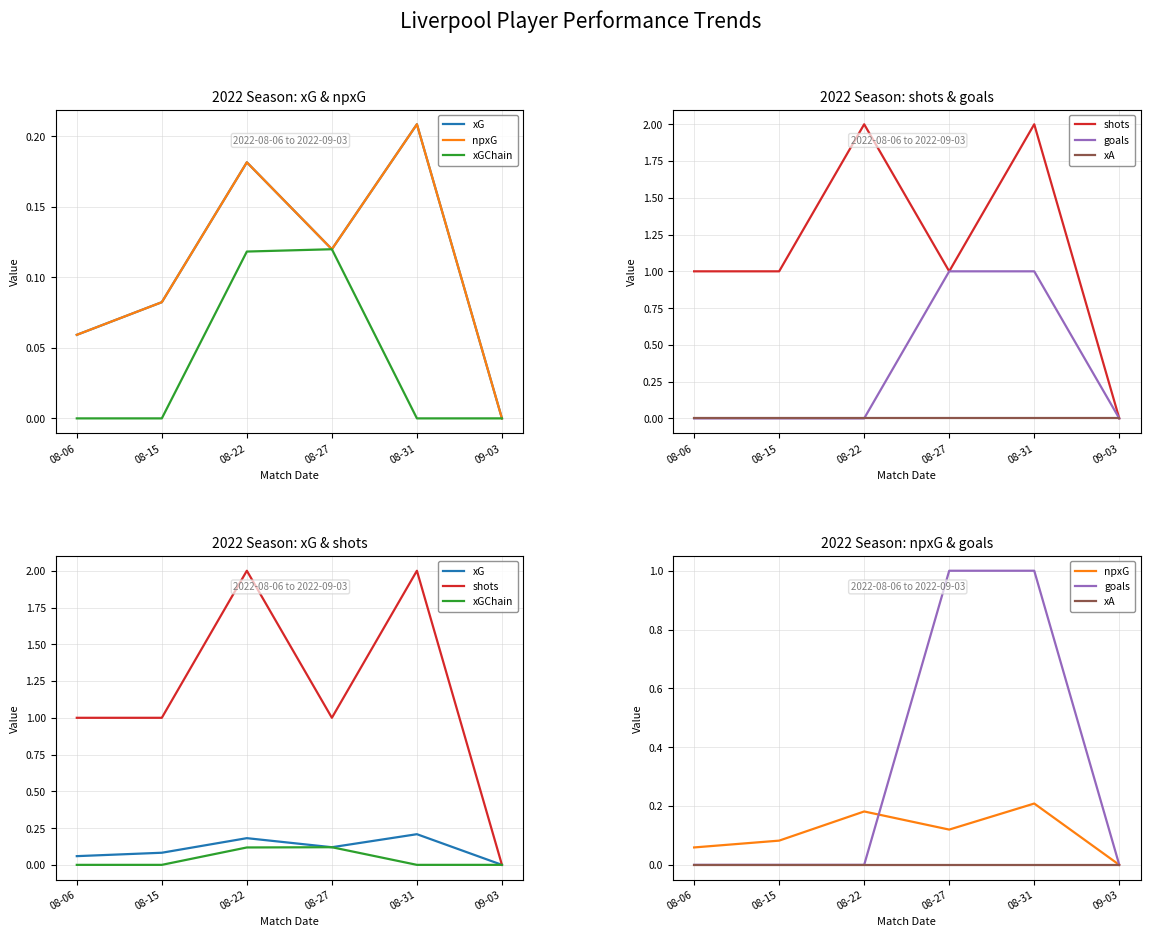

Rank the series at 09-03 from highest to lowest value.

xG, npxG, xGChain, shots, goals, xA